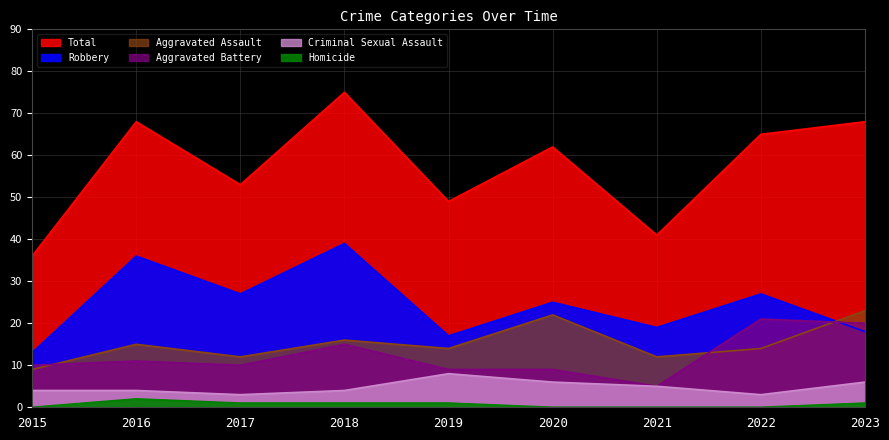

True or false: Criminal Sexual Assault and Homicide cross at least once.

False